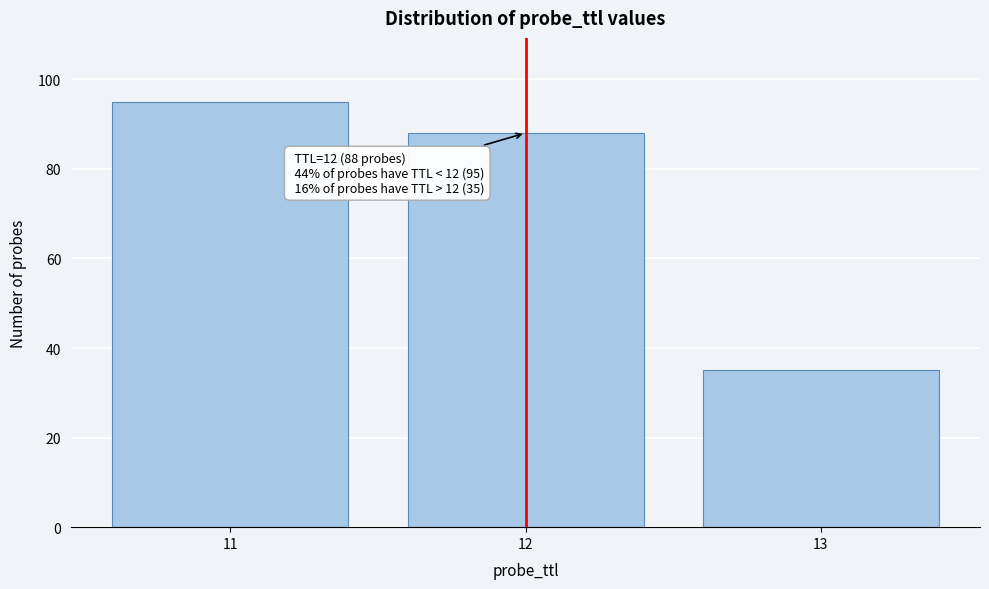

Reading left to right, extract all data points from this chart.

11=95	12=88	13=35